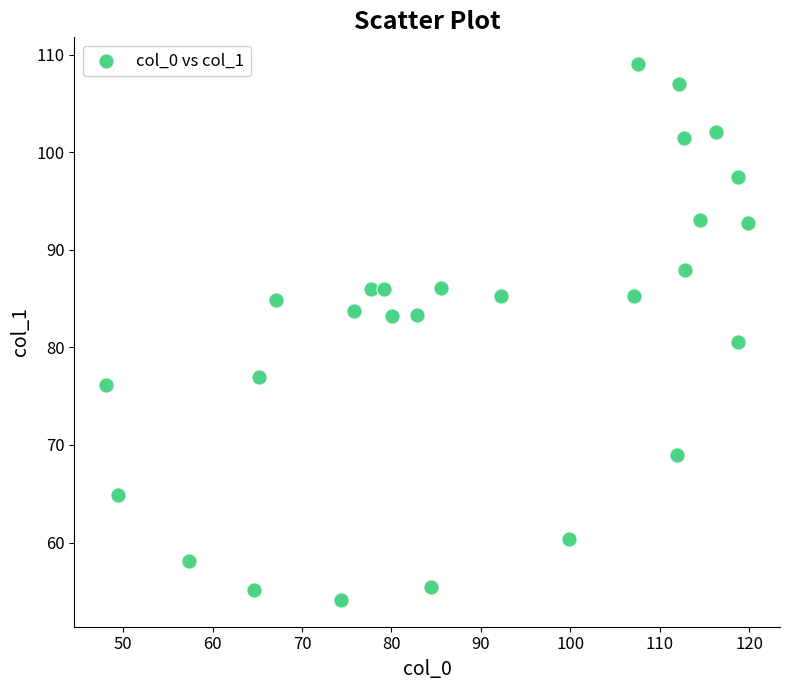

What is the range of Y values (max minus min)?

54.9